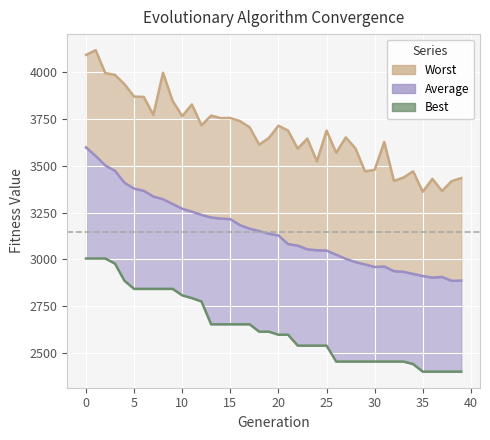

List the series in order of their peak value, highest first.

Worst, Average, Best